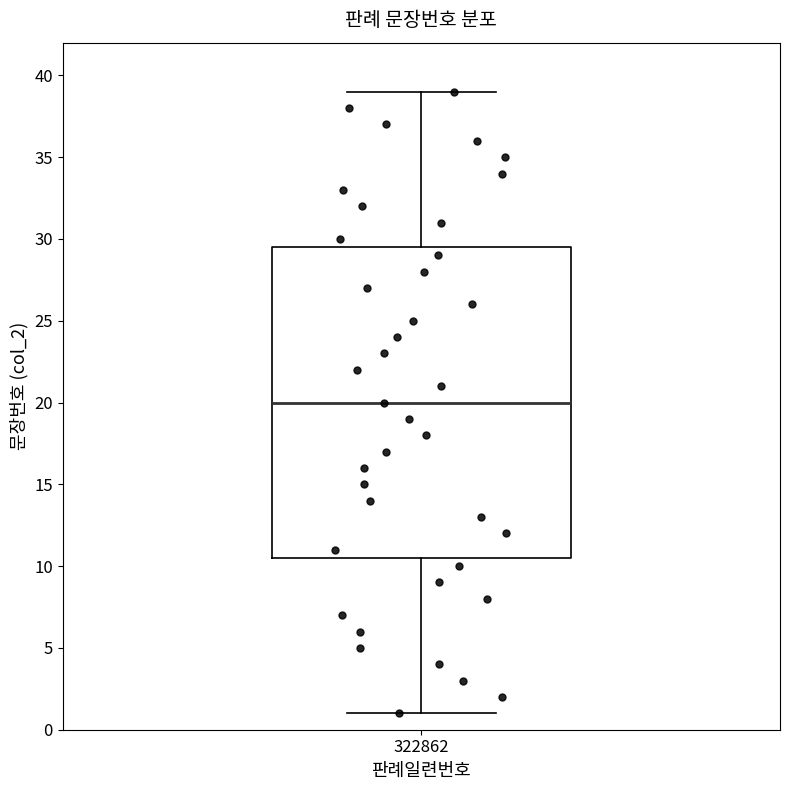

Transcribe this box plot: give where the median line is, the range the box spans, and where the two whiskers end, as read against the y-axis. The values are not printed on the chart, so give them approximately, as read against the axis.

median 20.0, box 10.5 to 29.5, whiskers 1.0 to 39.0